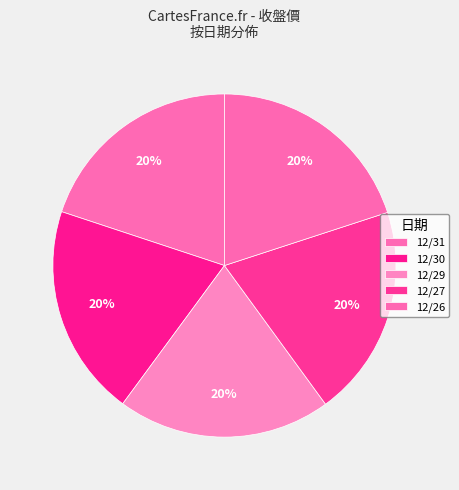

Combined, what portion of the pie is 12/27 and 12/31?

39.9%